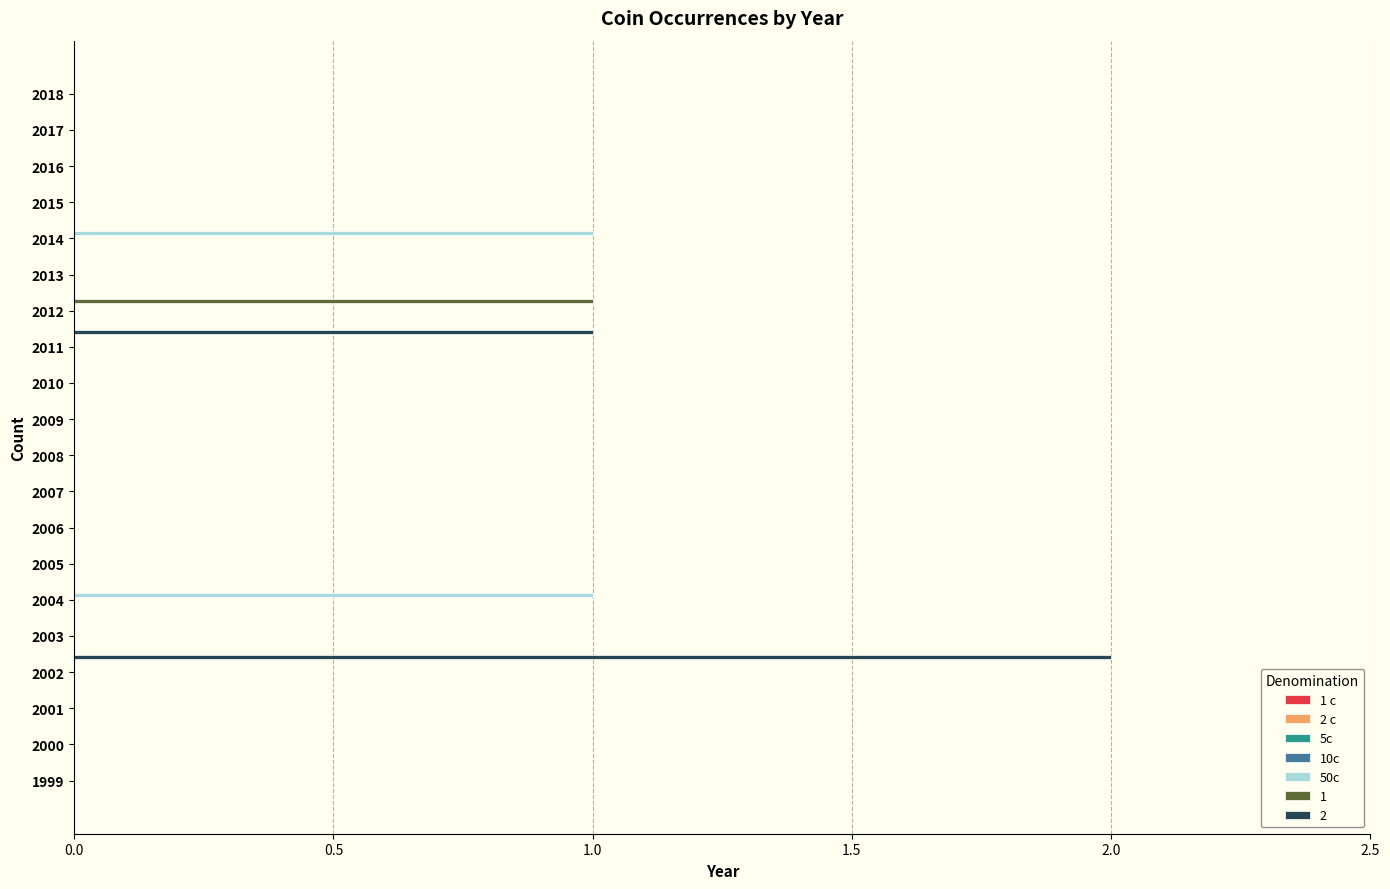

Count the number of categories in the chart.

20